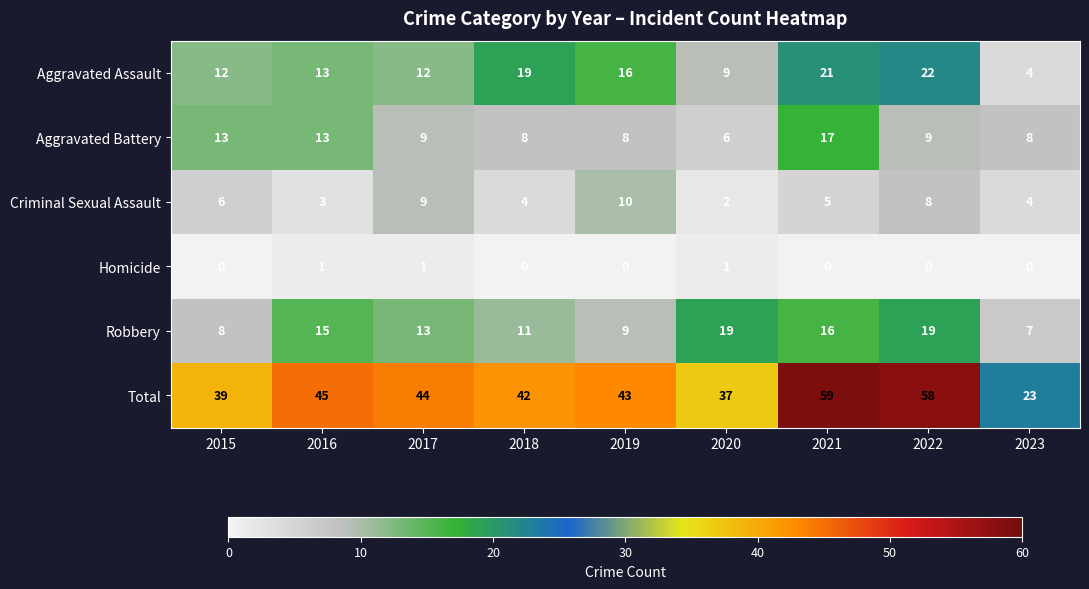

What is the difference between the maximum and second lowest values in the Criminal Sexual Assault series?

7